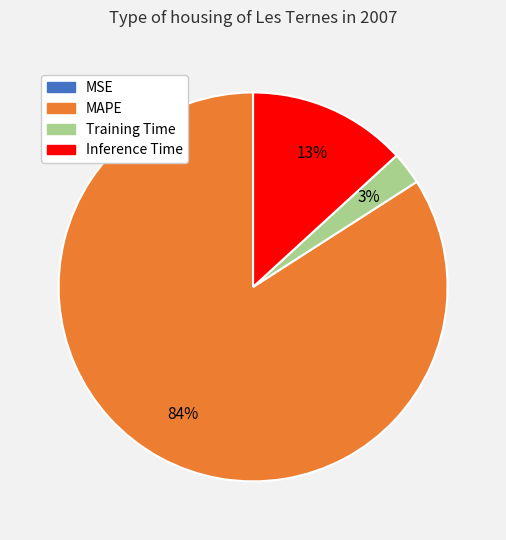

What is the largest slice in the pie chart?

MAPE